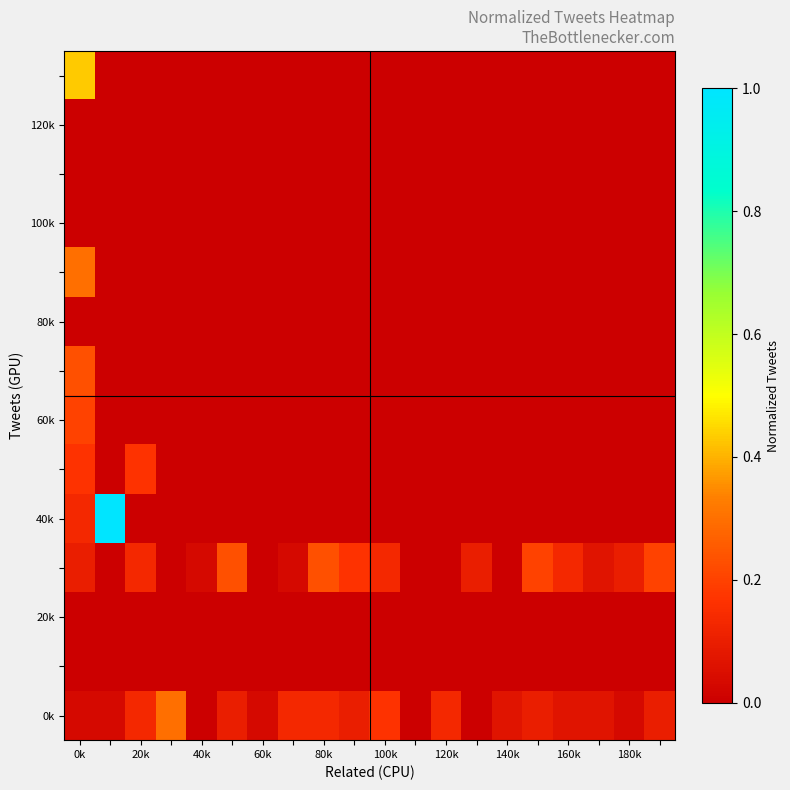

What is the greatest value displayed?

1.0